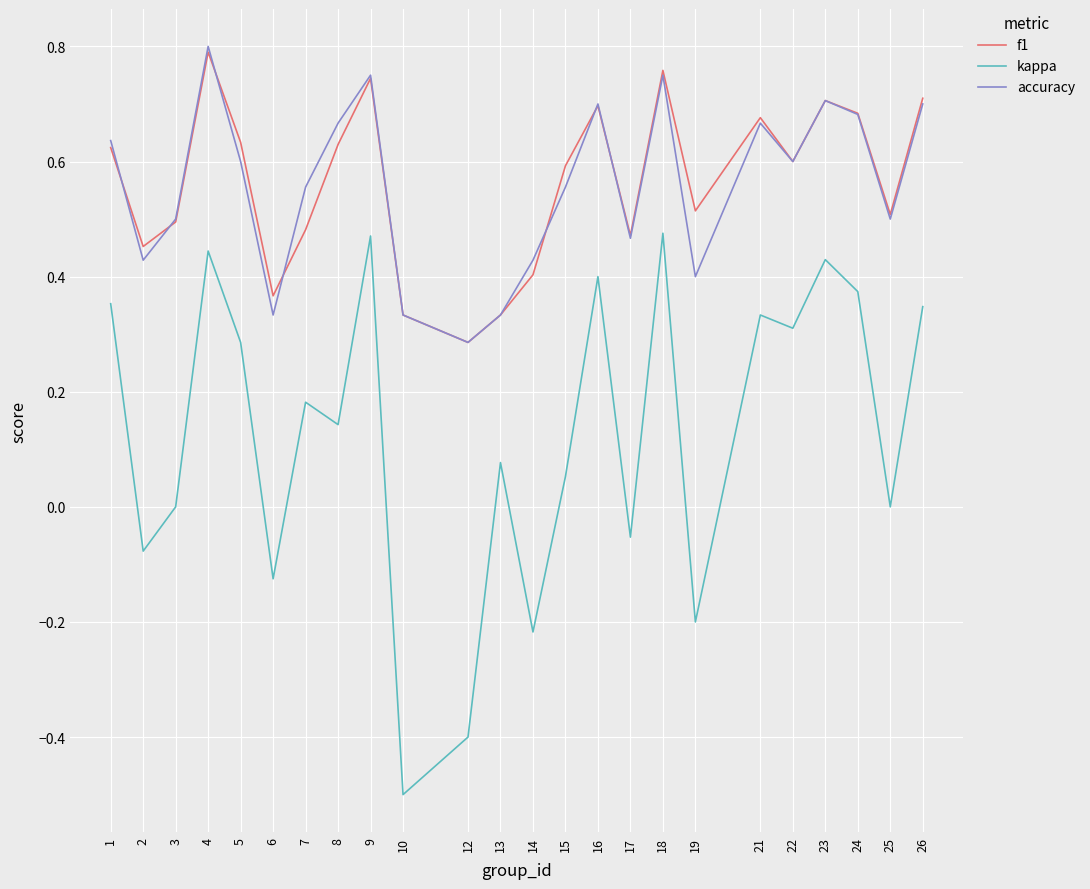

True or false: accuracy and kappa intersect in this chart.

False